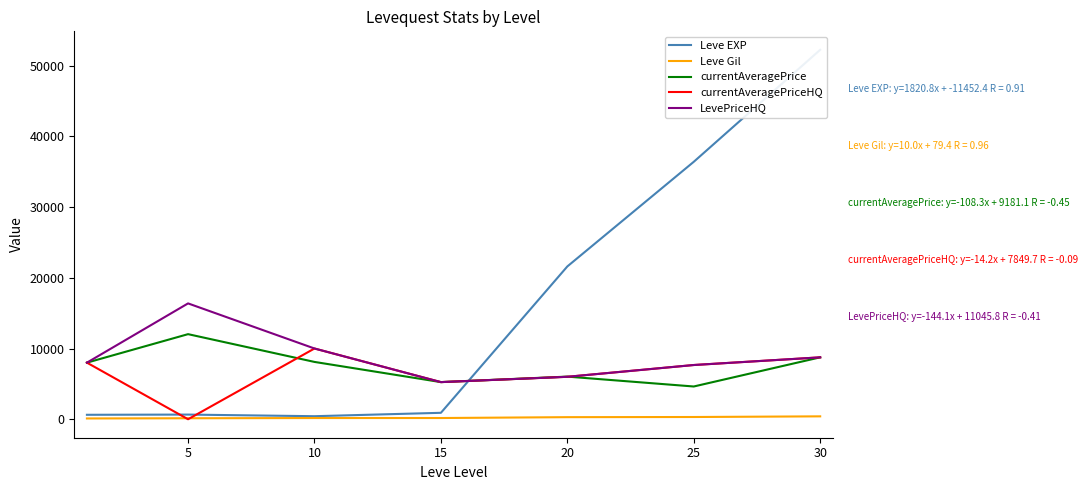

How many intersections are there between currentAveragePriceHQ and Leve EXP?

3